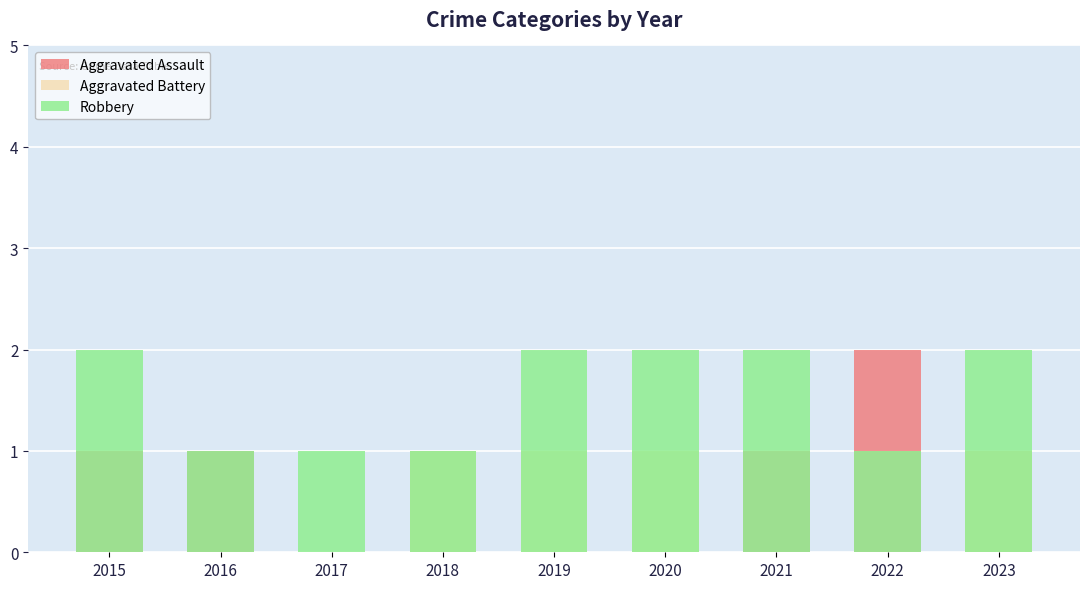

Is the value of Robbery at 2018 greater than the value of Aggravated Battery at 2015?

Yes